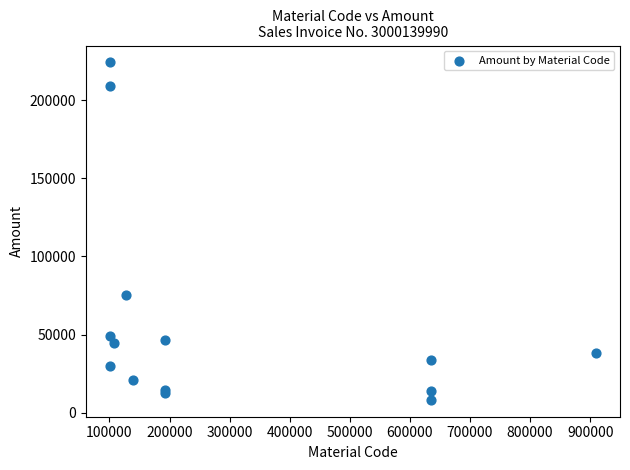

What Y value in the scatter plot is closest to 116228?

75373.0